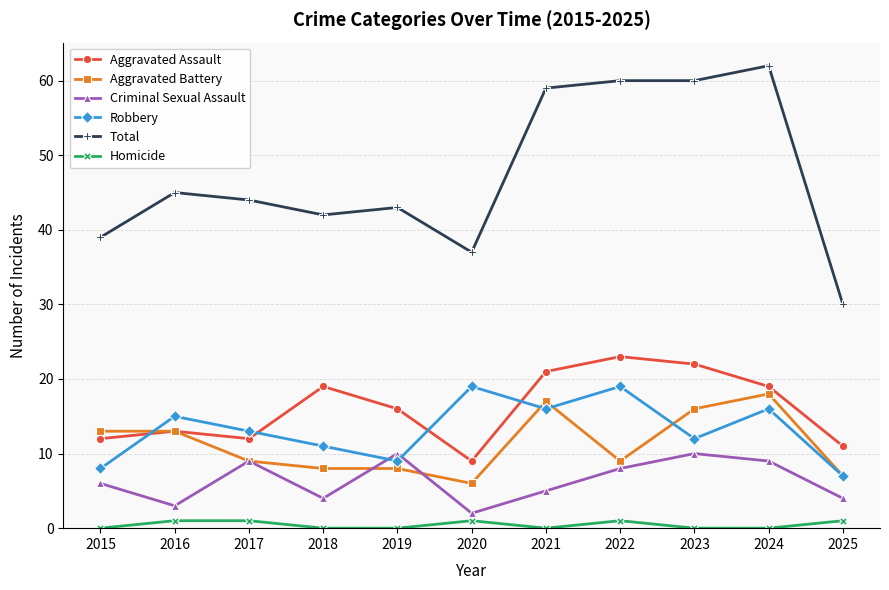

Read the Criminal Sexual Assault value at 2023.

10